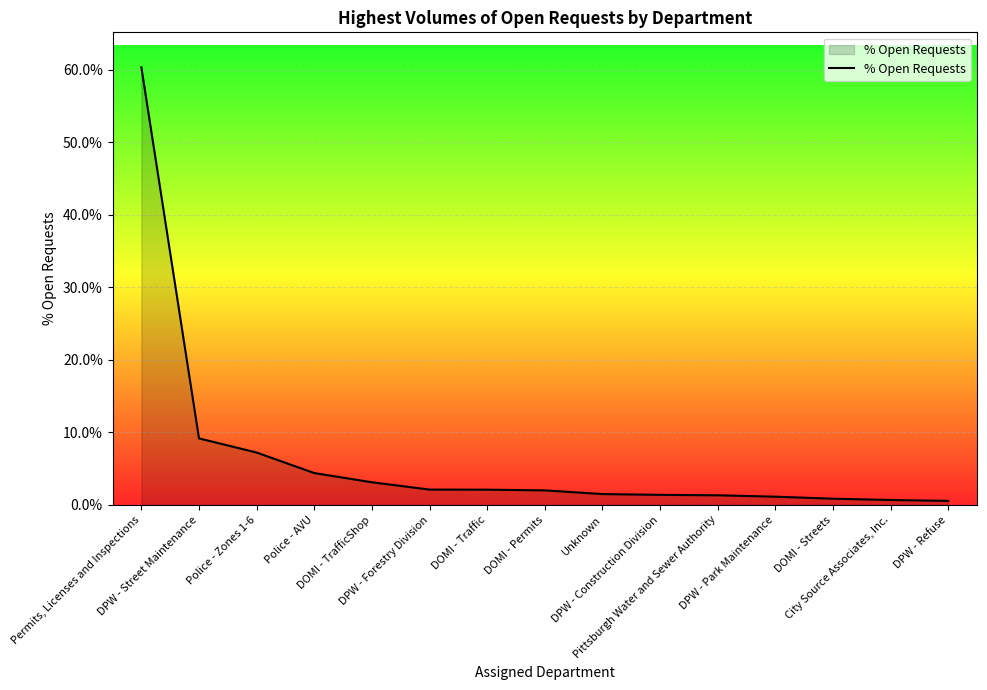

What is the difference between the maximum and minimum values?

59.8